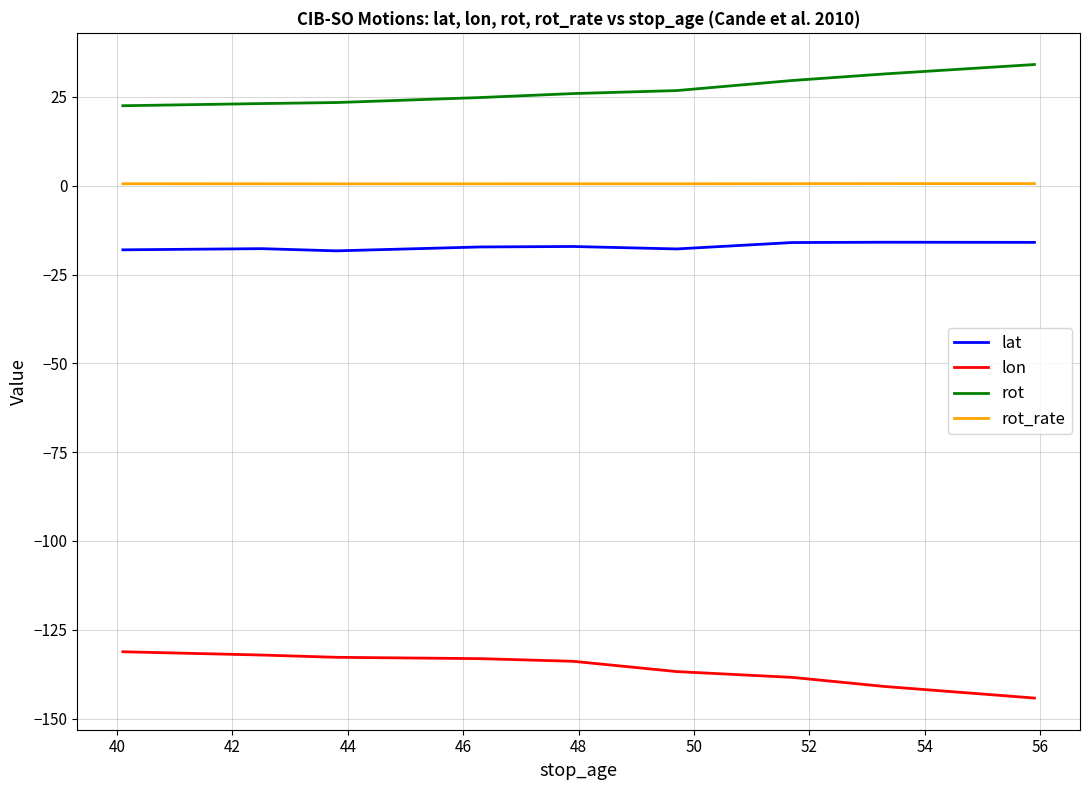

Does the chart have visible grid lines?

Yes